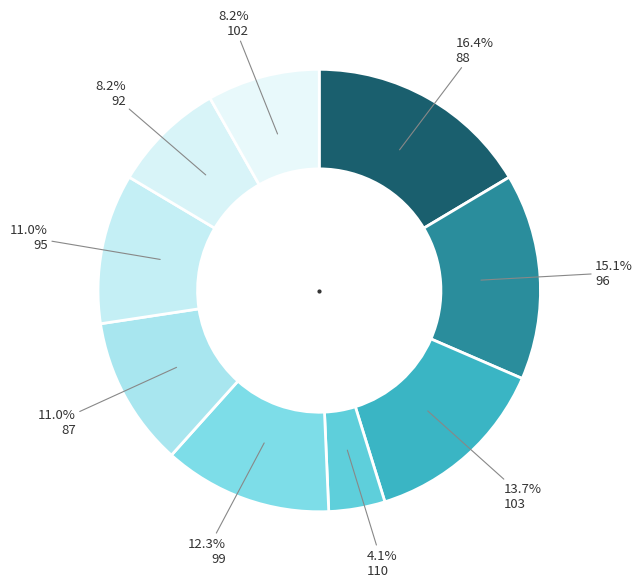

Count the number of slices in the pie.

9